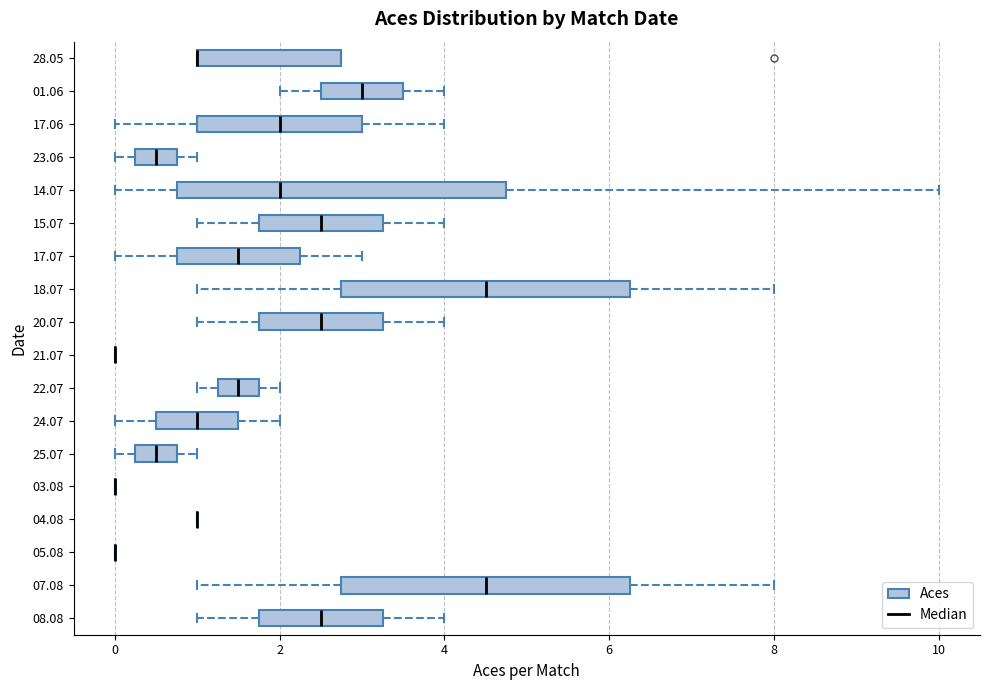

Comparing the boxes themselves (not the whiskers), which one is the widest?

14.07